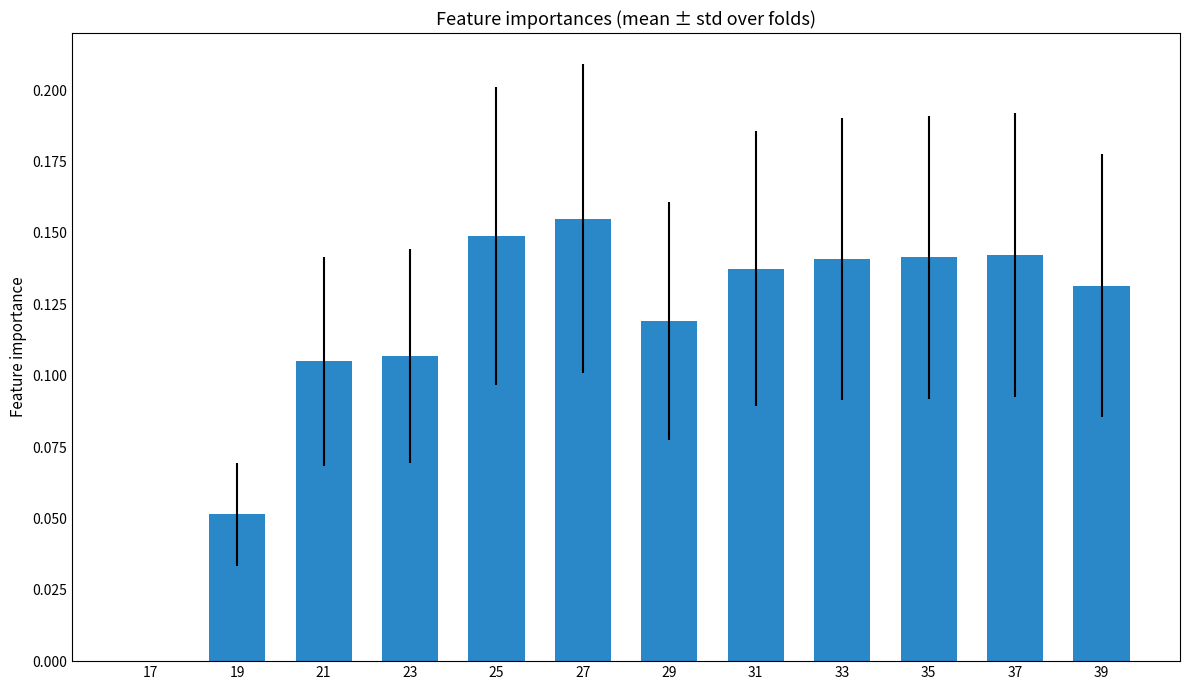

What is the sum of all values?

1.4